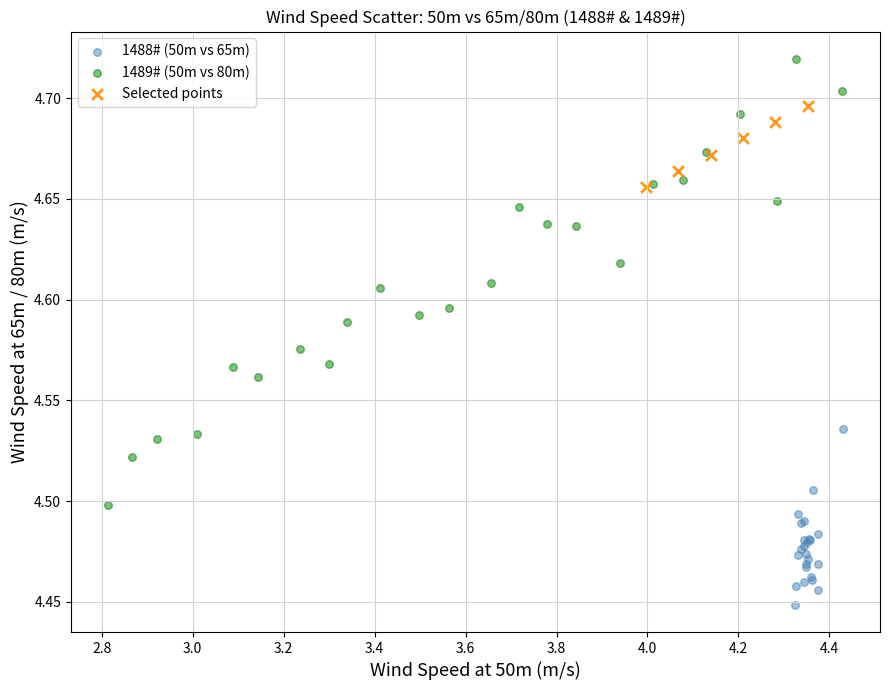

Which series contains the highest Y value?

1489# (50m vs 80m)